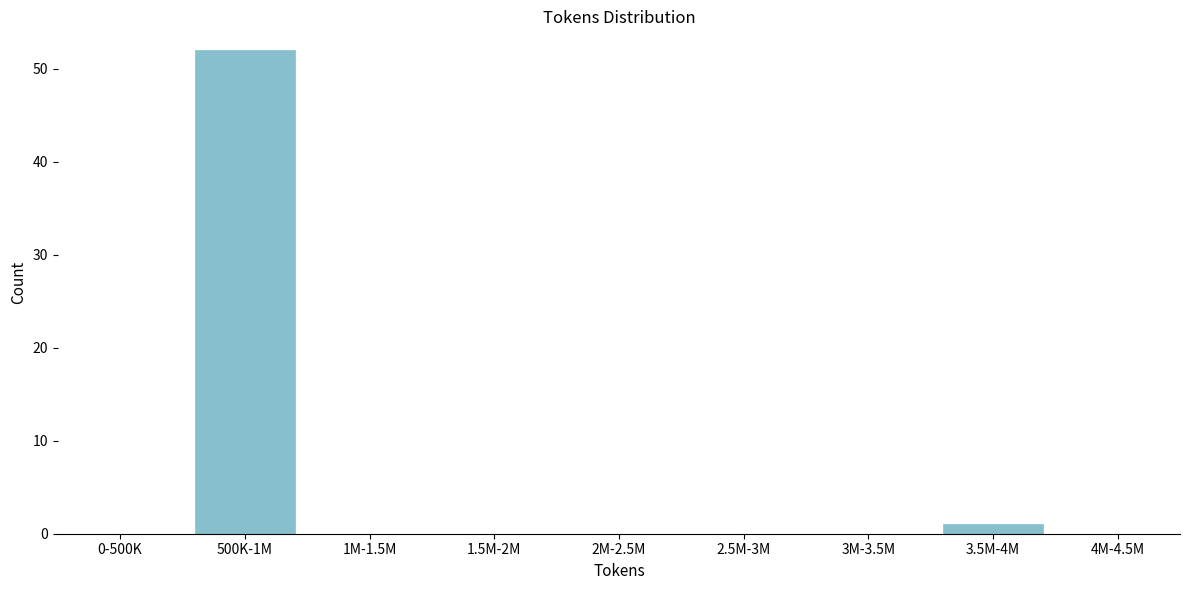

Reading right to left, transcribe all the data shown in this chart.

4M-4.5M=0	3.5M-4M=1	3M-3.5M=0	2.5M-3M=0	2M-2.5M=0	1.5M-2M=0	1M-1.5M=0	500K-1M=52	0-500K=0